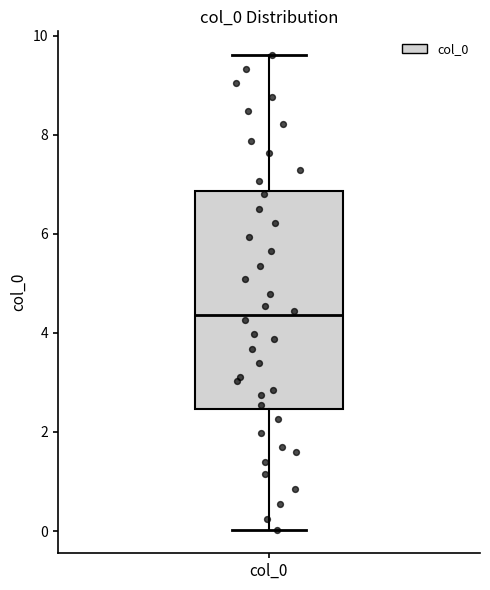

Where is the upper edge of the box for col_0 on the y-axis? The values are not printed on the chart, so give them approximately, as read against the axis.

6.8